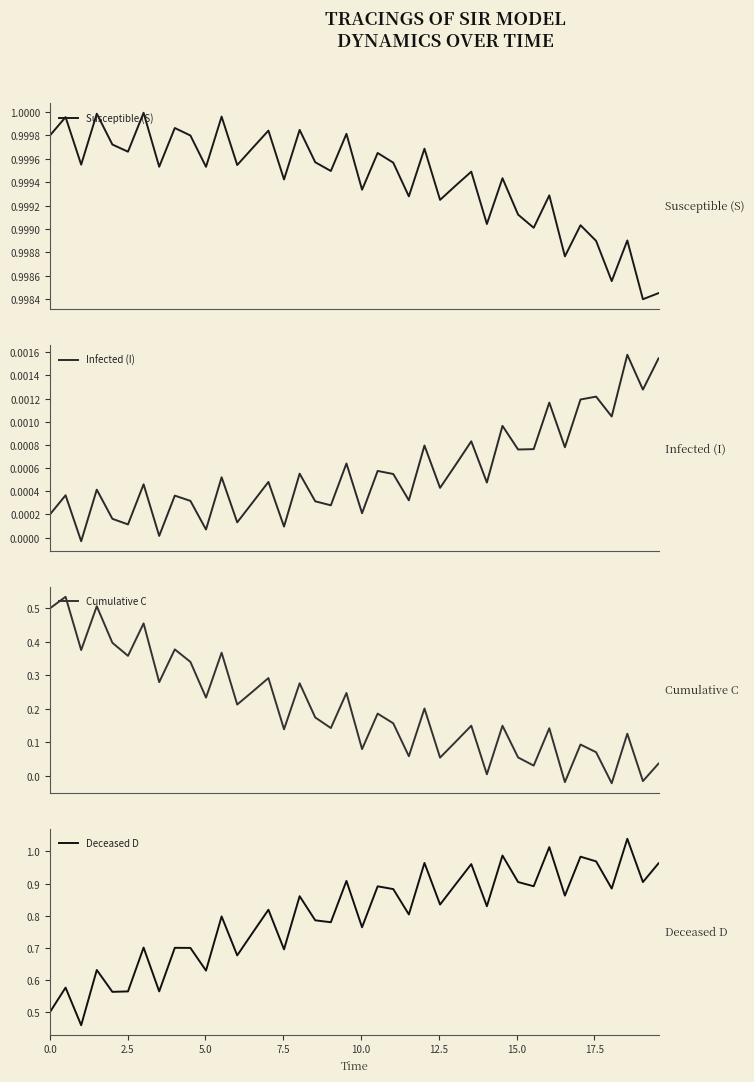

Which series ends up on top after the final intersection of Cumulative C and Infected (I)?

Cumulative C